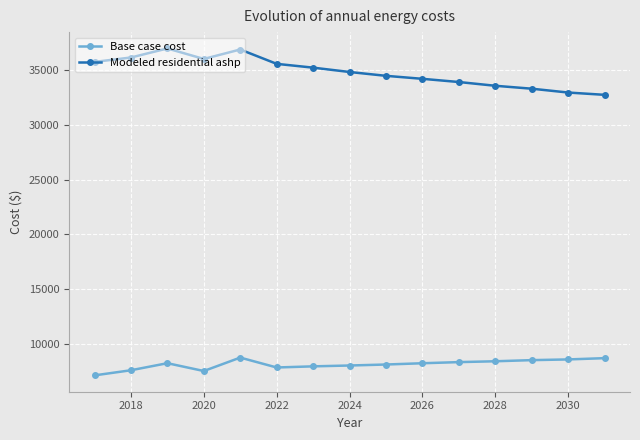

True or false: Base case cost has more than 0 points higher than both neighbors.

True